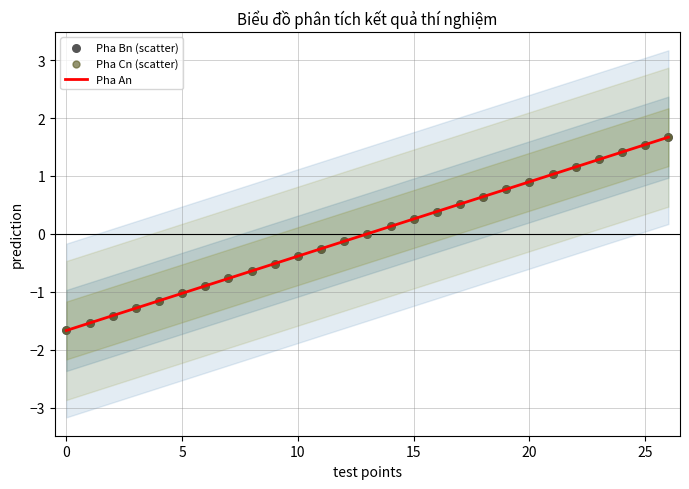

True or false: Pha An has a value of -1.0 at 5.

True